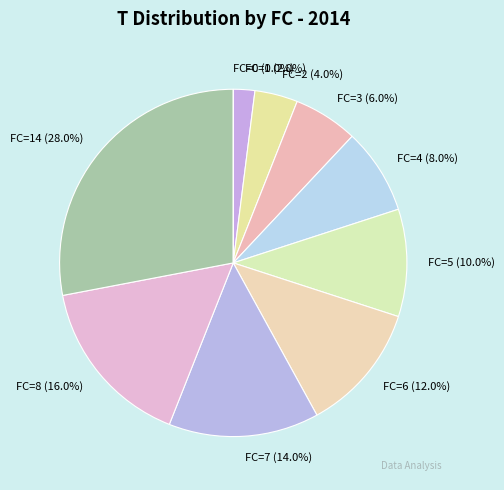

To the nearest percent, what portion does FC=2 represent?

4%